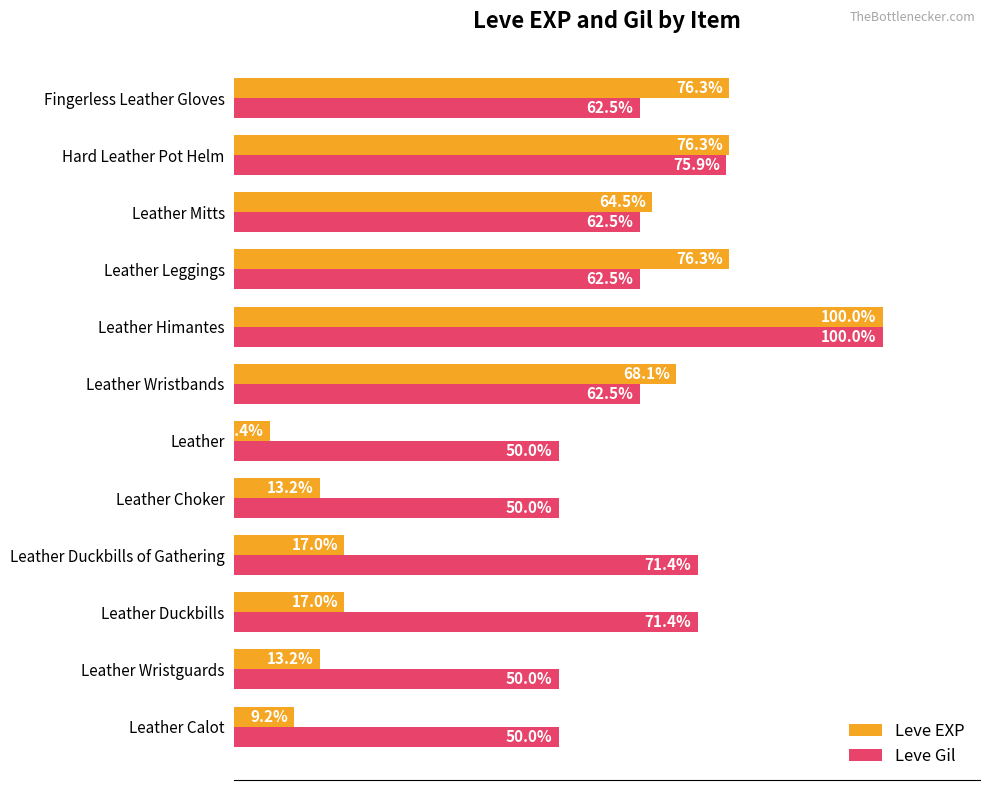

Rank the series by their average value, from lowest to highest.

Leve EXP, Leve Gil